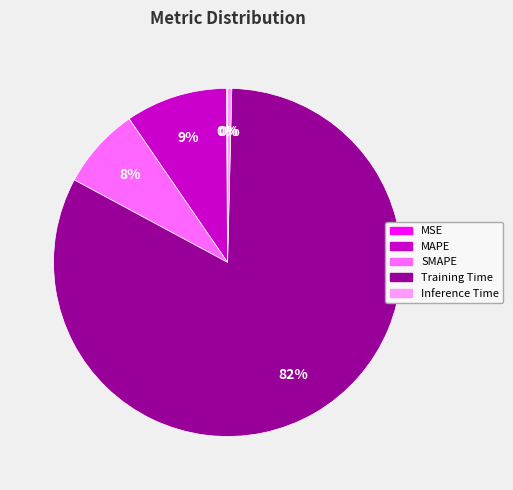

To the nearest percent, what is the average slice percentage?

20%